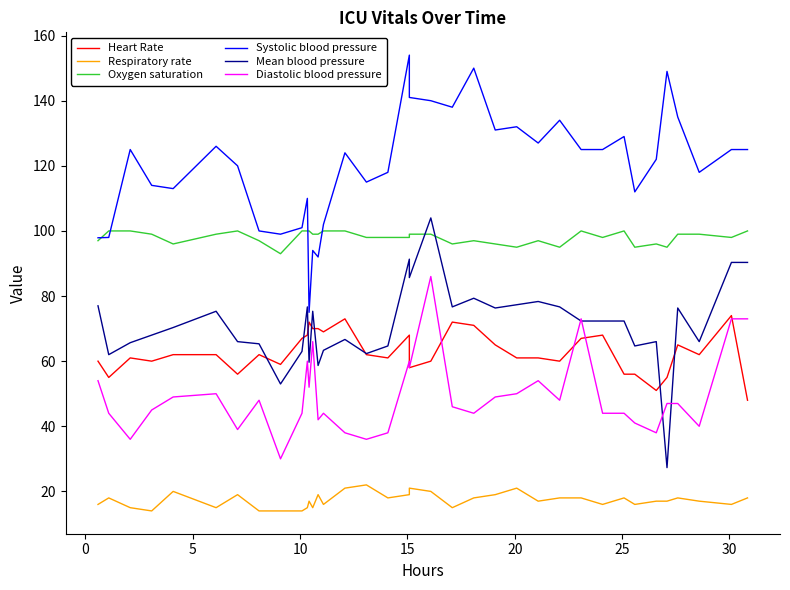

What is the difference between the second highest and second lowest values in the Diastolic blood pressure series?

37.0